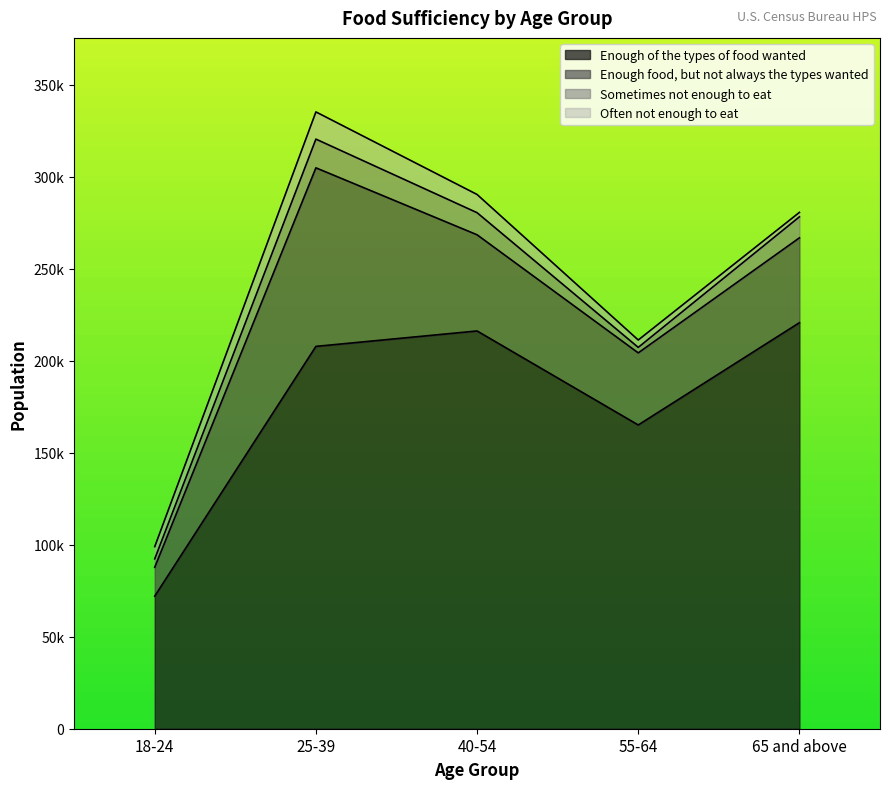

Is the value of Sometimes not enough to eat at 65 and above greater than the value of Enough of the types of food wanted at 40-54?

No